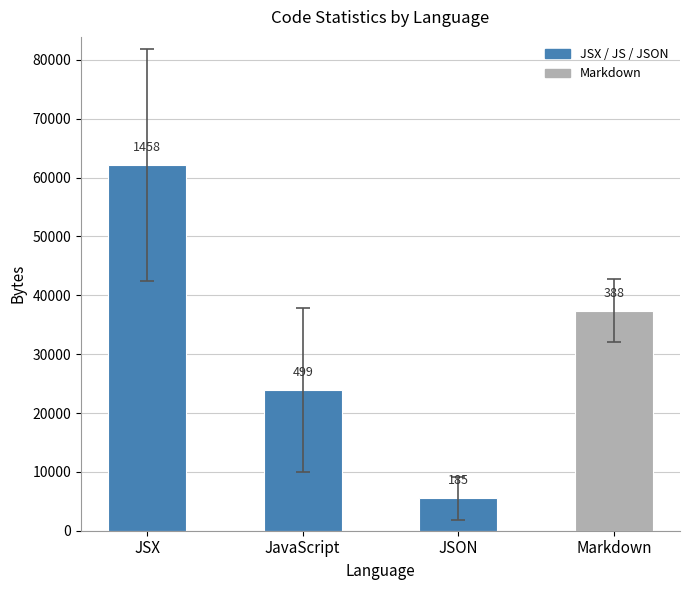

Reading right to left, transcribe all the data shown in this chart.

Markdown=37382	JSON=5482	JavaScript=23900	JSX=62147